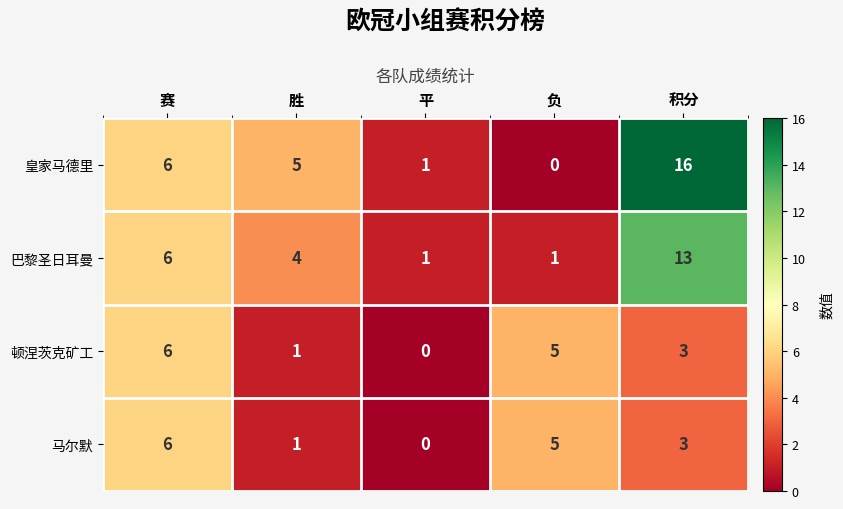

Rank the categories by 皇家马德里 value from highest to lowest.

积分, 赛, 胜, 平, 负